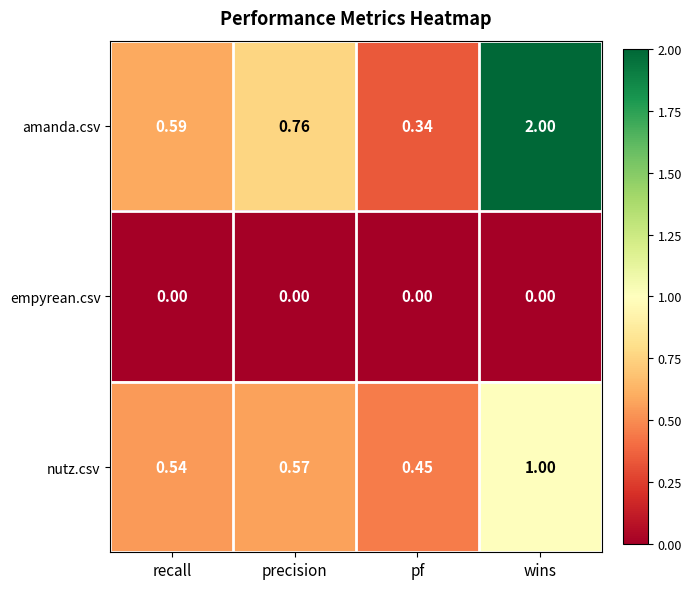

At which category does the chart reach its peak across all series?

wins